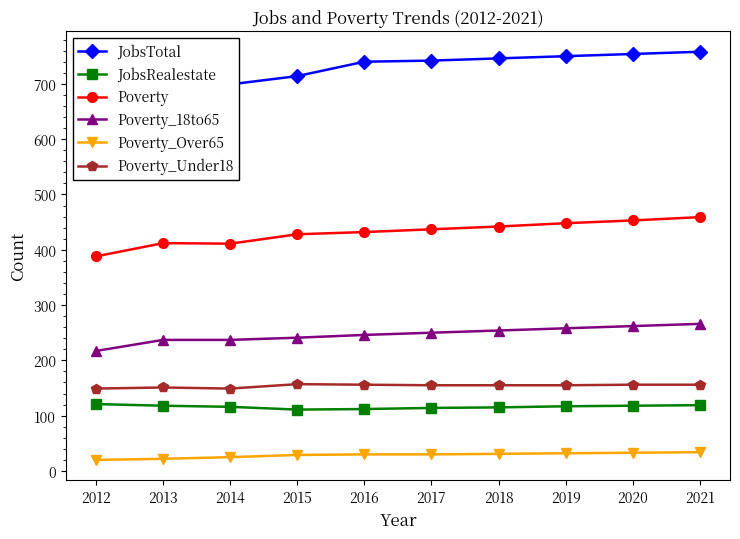

True or false: Poverty_18to65 has a value of 412 at 2015.

False